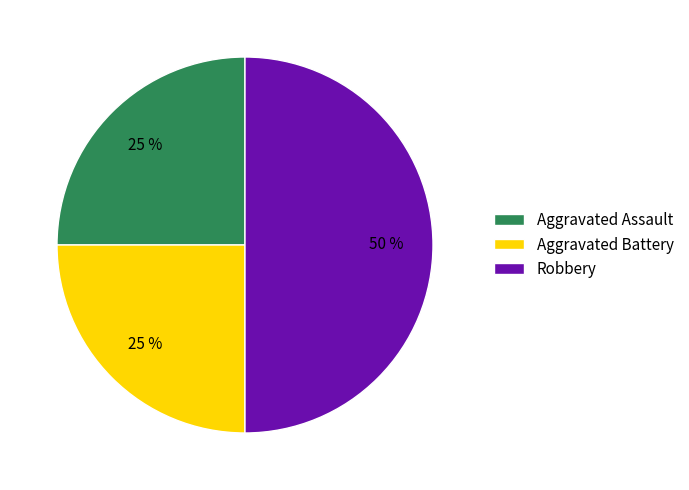

To the nearest percent, what portion does Aggravated Assault represent?

25%